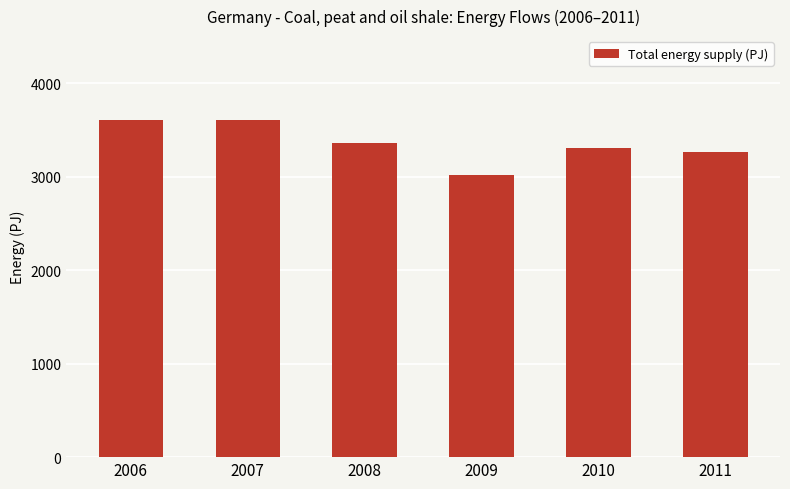

What is the value of the 6th bar from the left?

3270.0